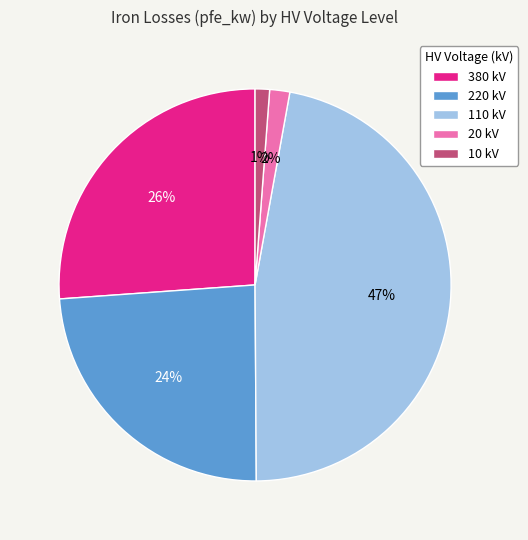

Between 110 kV and 10 kV, which is larger?

110 kV